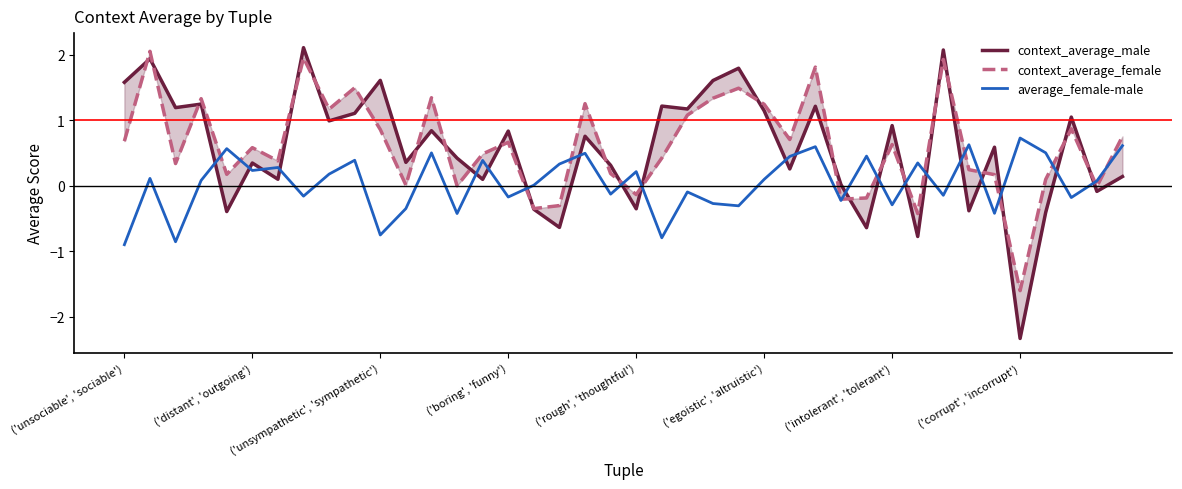

Is it true that average_female-male equals -1.0 at ('unsympathetic', 'sympathetic')?

False